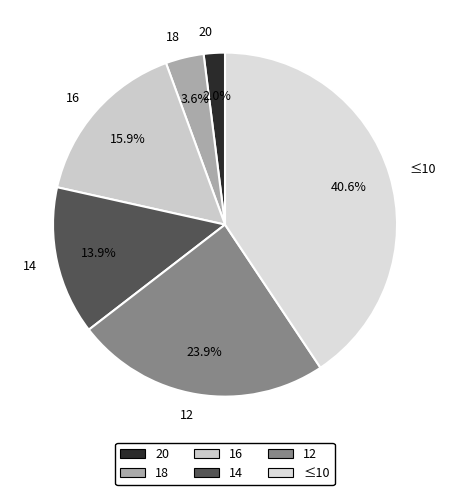

How much of the chart is everything except 14?

86.1%